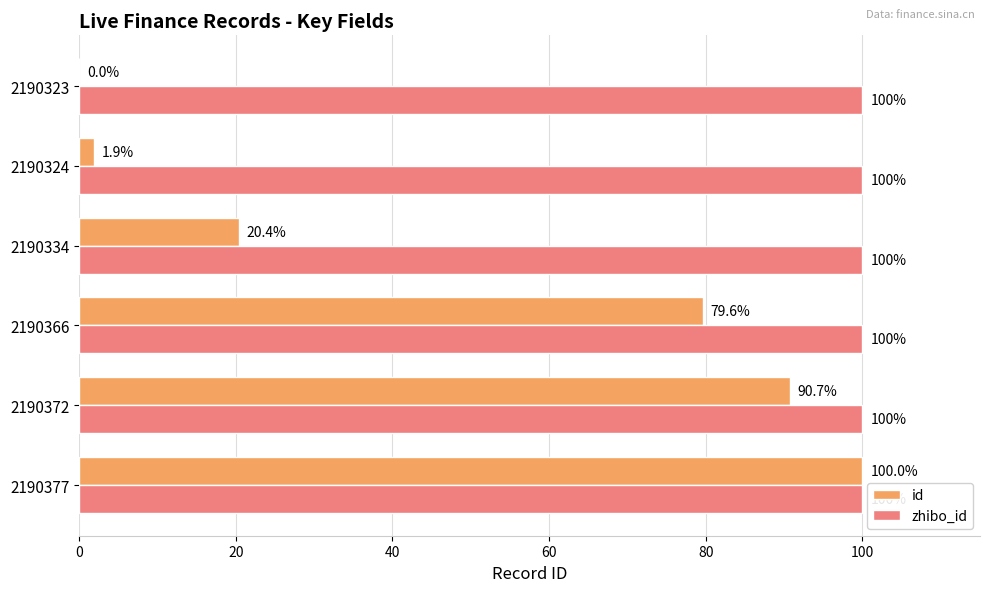

At which category is the sum across all series the highest?

2190377